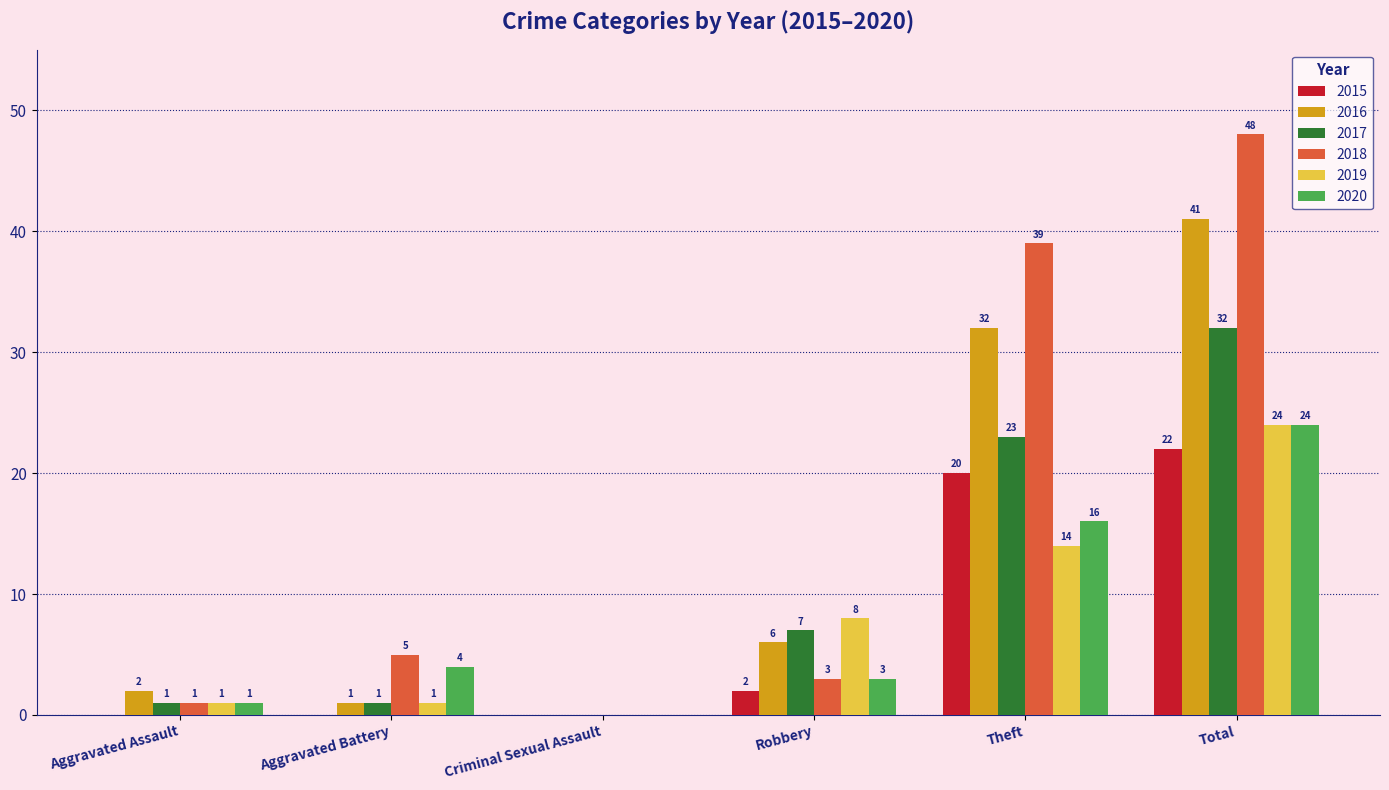

What is the highest value of the 2016 series?

41